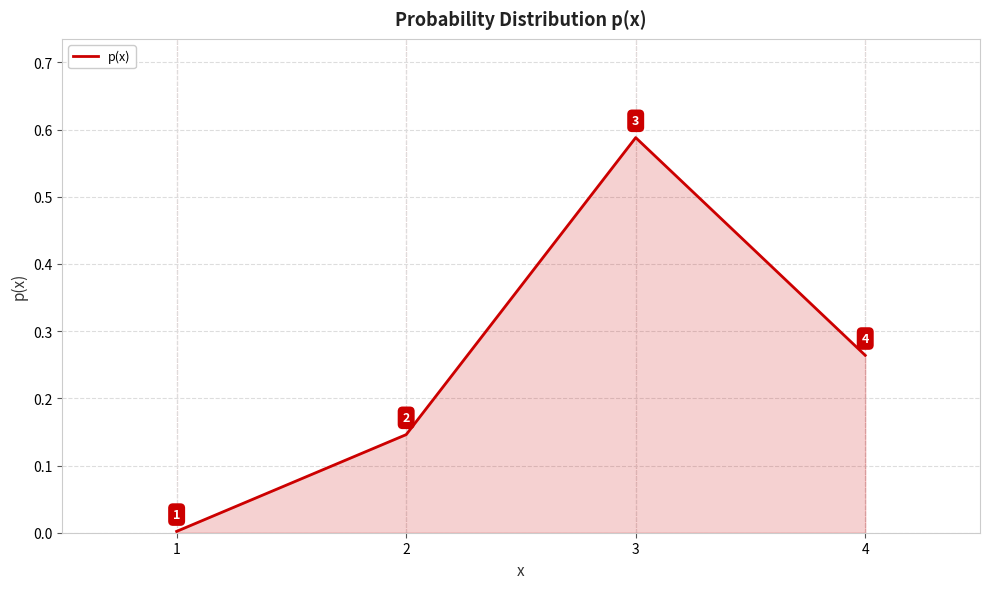

What is the sum of all values?

1.0